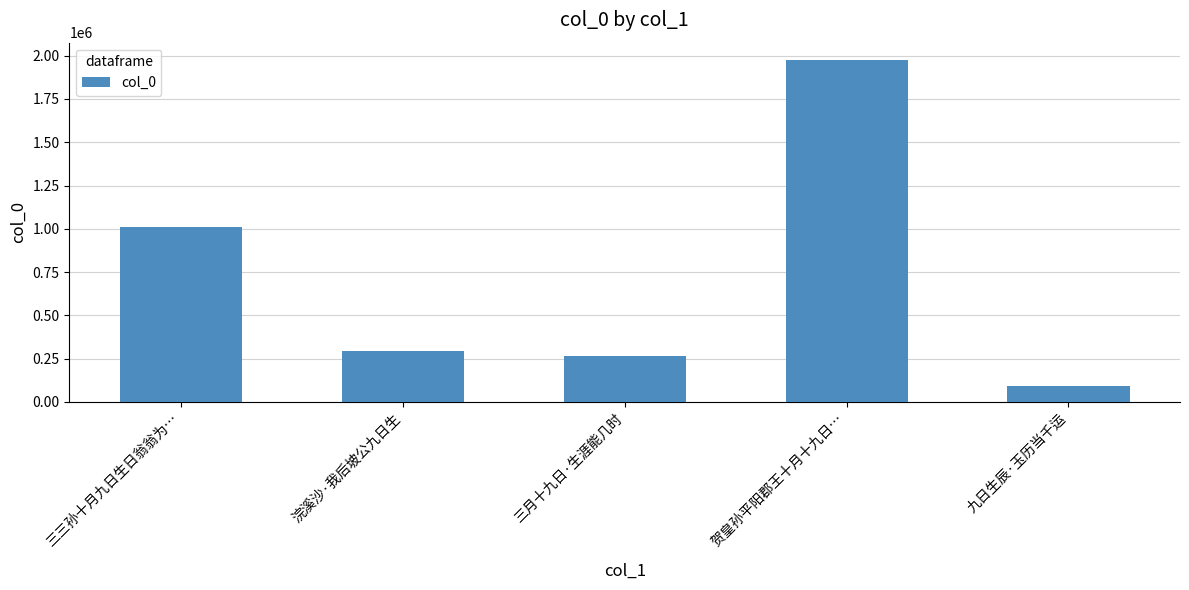

What is the sum of the values at 浣溪沙·我后坡公九日生 and 三月十九日·生涯能几时?

559855